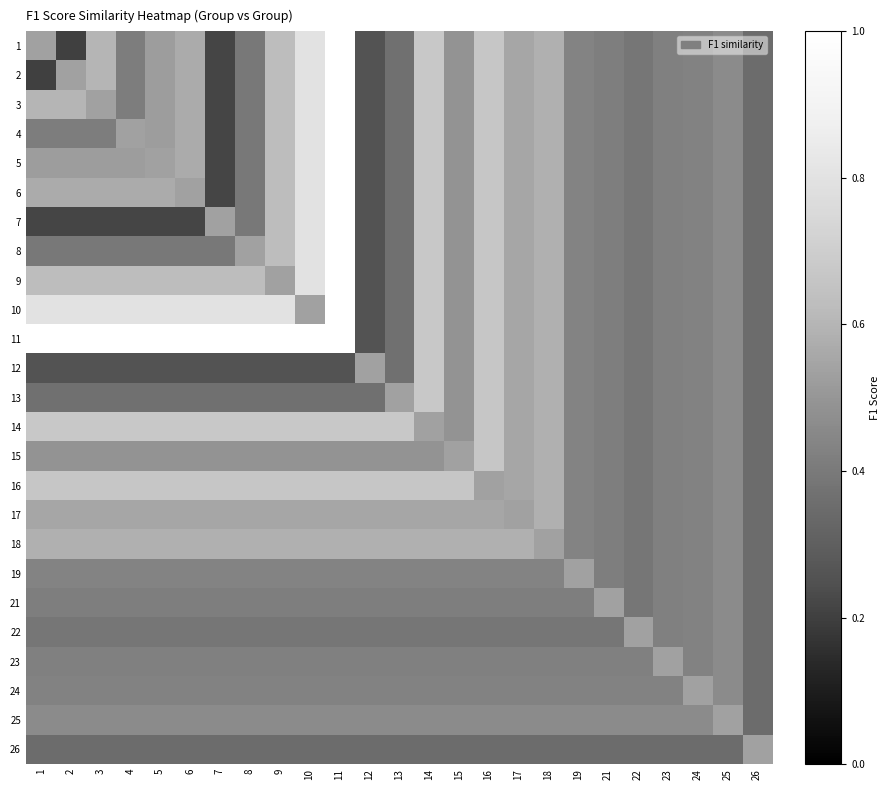

At 3, list the series in order from smallest to largest.

7, 12, 26, 13, 22, 8, 4, 21, 23, 24, 19, 25, 15, 5, 3, 17, 6, 18, 1, 2, 9, 16, 14, 10, 11